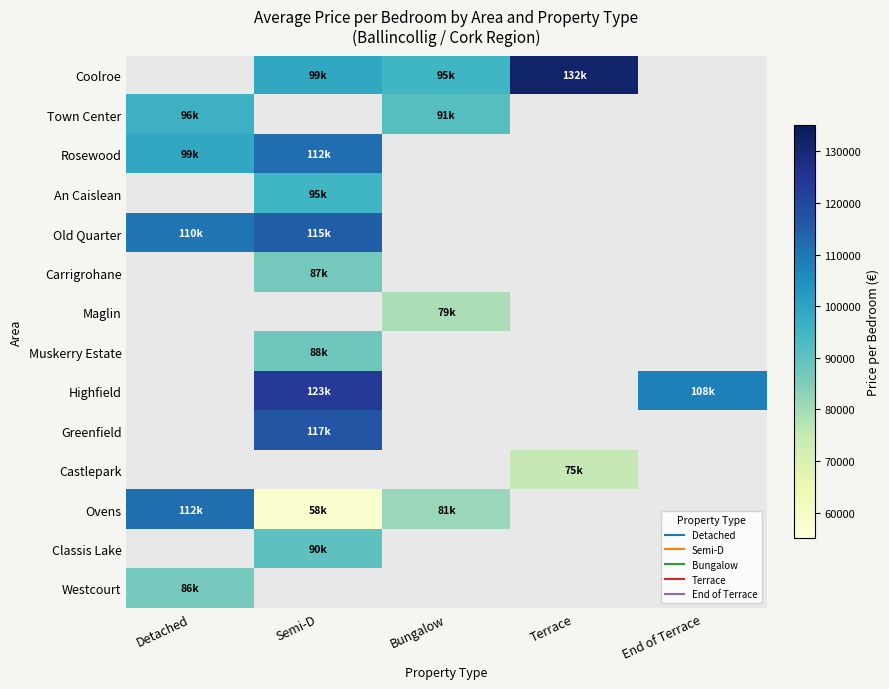

Which series has the largest range (max minus min)?

Ovens